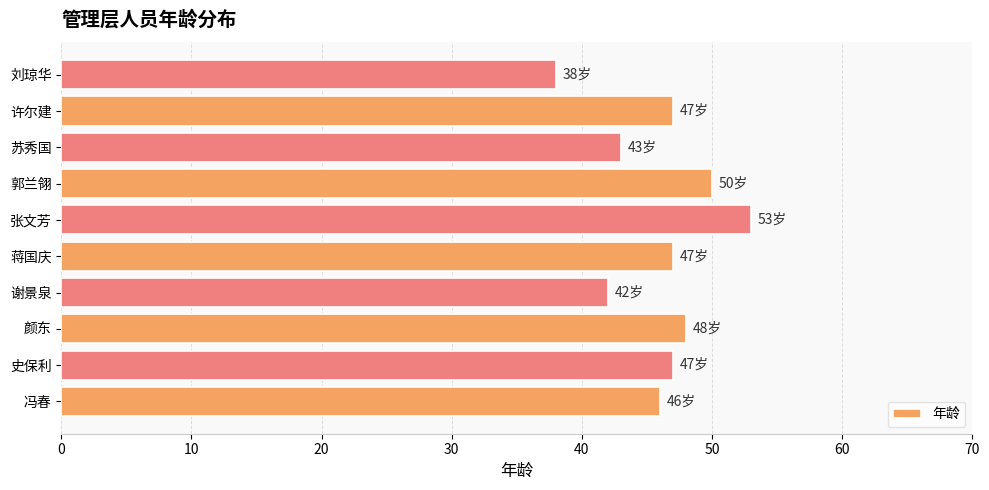

What is the difference between the maximum and minimum values?

15